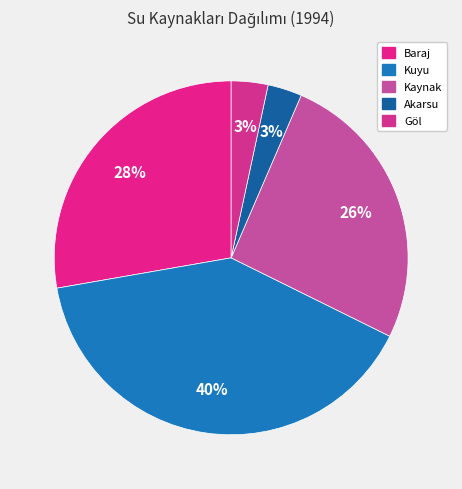

To the nearest percent, what percentage of the pie is Göl?

3%